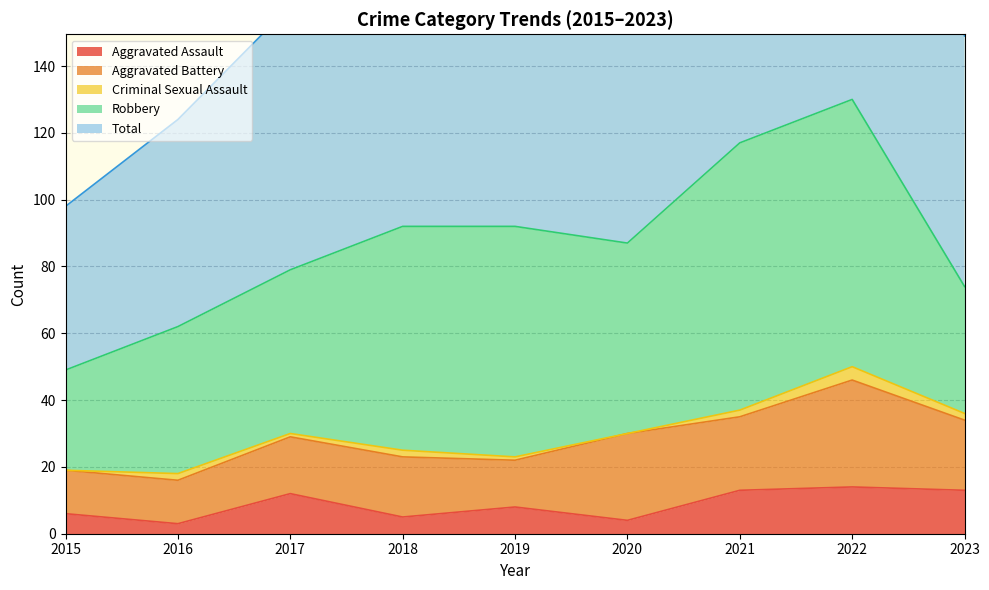

At which category is the sum across all series the highest?

2022